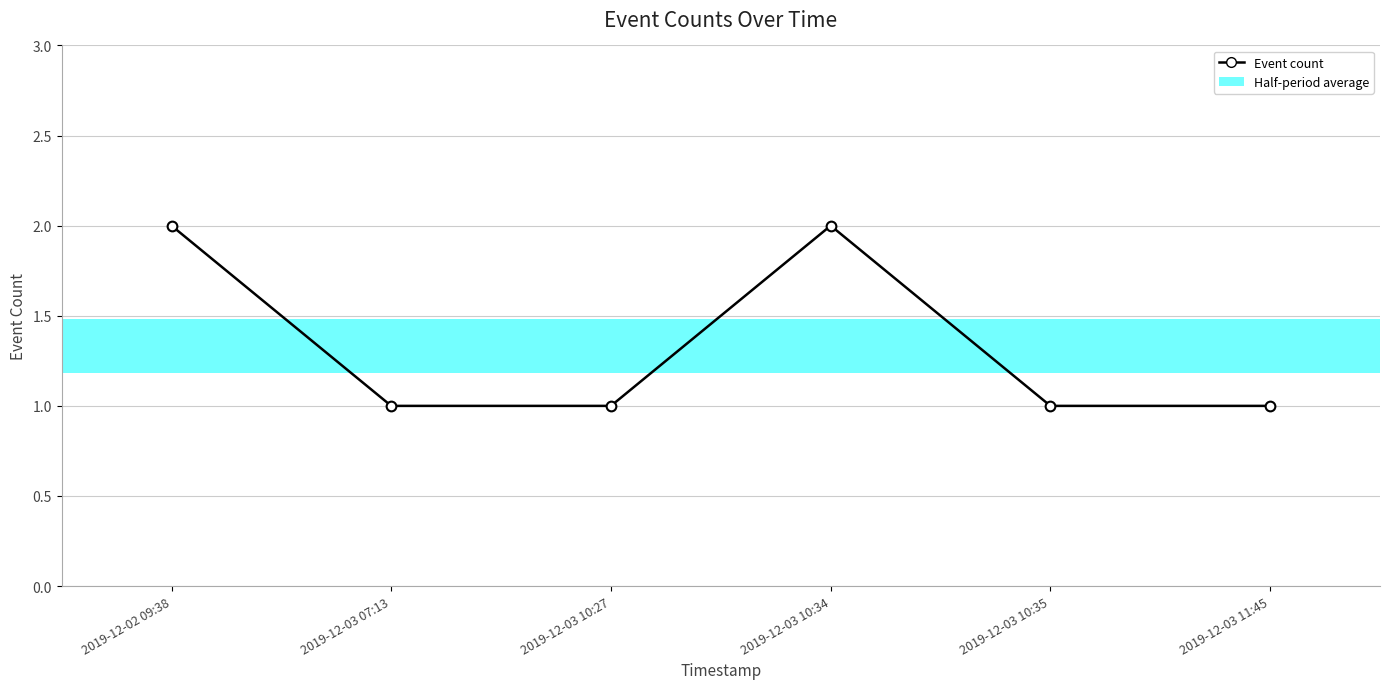

What is the maximum value shown in the chart?

2